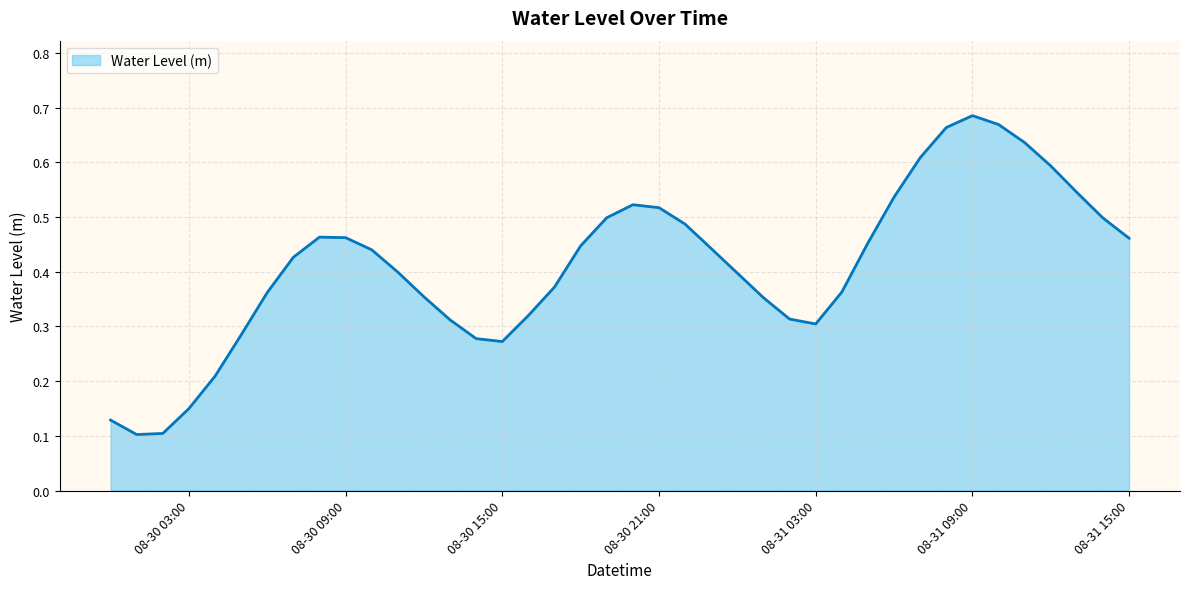

Rank the categories by value from highest to lowest.

2024-08-31 09:00:00, 2024-08-31 10:00:00, 2024-08-31 08:00:00, 2024-08-31 11:00:00, 2024-08-31 07:00:00, 2024-08-31 12:00:00, 2024-08-31 13:00:00, 2024-08-31 06:00:00, 2024-08-30 20:00:00, 2024-08-30 21:00:00, 2024-08-30 19:00:00, 2024-08-31 14:00:00, 2024-08-30 22:00:00, 2024-08-30 08:00:00, 2024-08-30 09:00:00, 2024-08-31 15:00:00, 2024-08-31 05:00:00, 2024-08-30 18:00:00, 2024-08-30 23:00:00, 2024-08-30 10:00:00, 2024-08-30 07:00:00, 2024-08-30 11:00:00, 2024-08-31 00:00:00, 2024-08-30 17:00:00, 2024-08-31 04:00:00, 2024-08-30 06:00:00, 2024-08-30 12:00:00, 2024-08-31 01:00:00, 2024-08-30 16:00:00, 2024-08-31 02:00:00, 2024-08-30 13:00:00, 2024-08-31 03:00:00, 2024-08-30 05:00:00, 2024-08-30 14:00:00, 2024-08-30 15:00:00, 2024-08-30 04:00:00, 2024-08-30 03:00:00, 2024-08-30 00:00:00, 2024-08-30 02:00:00, 2024-08-30 01:00:00